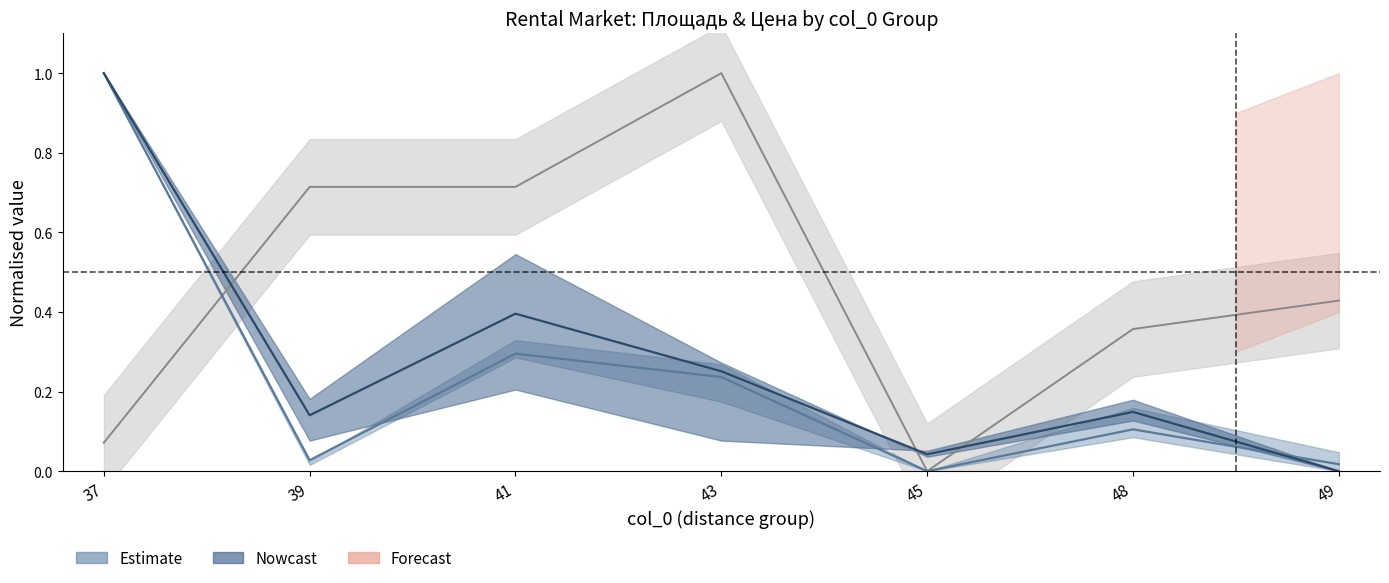

Which series has the widest spread of values?

Цена (mean)